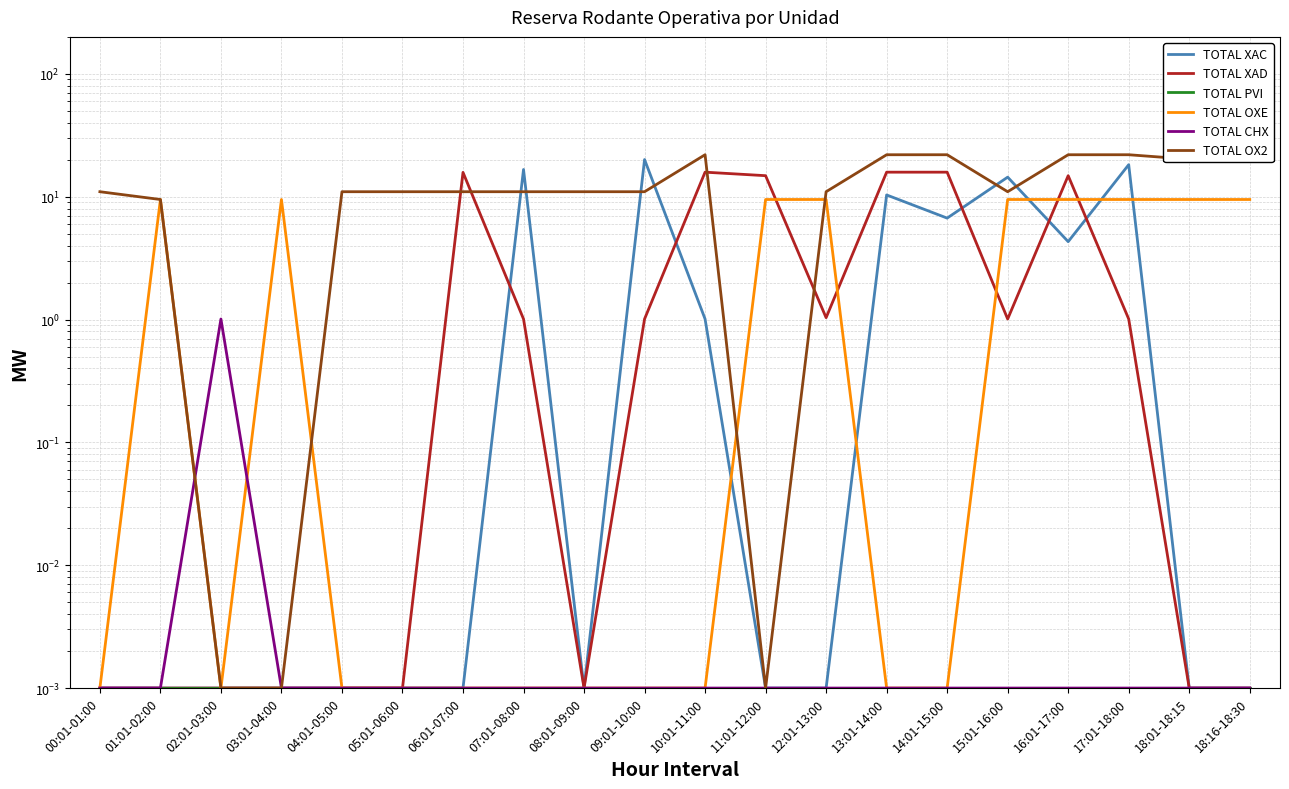

Which series ends up on top after the final intersection of TOTAL OXE and TOTAL CHX?

TOTAL OXE